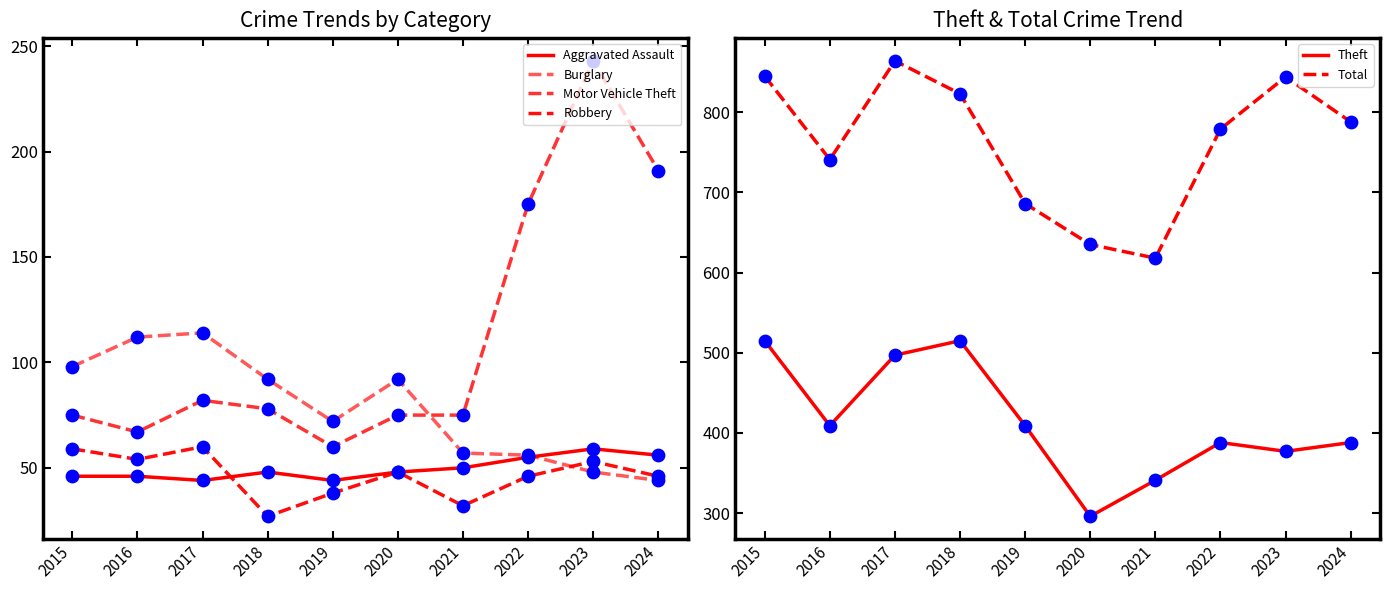

Which series has the largest total across all categories?

Total